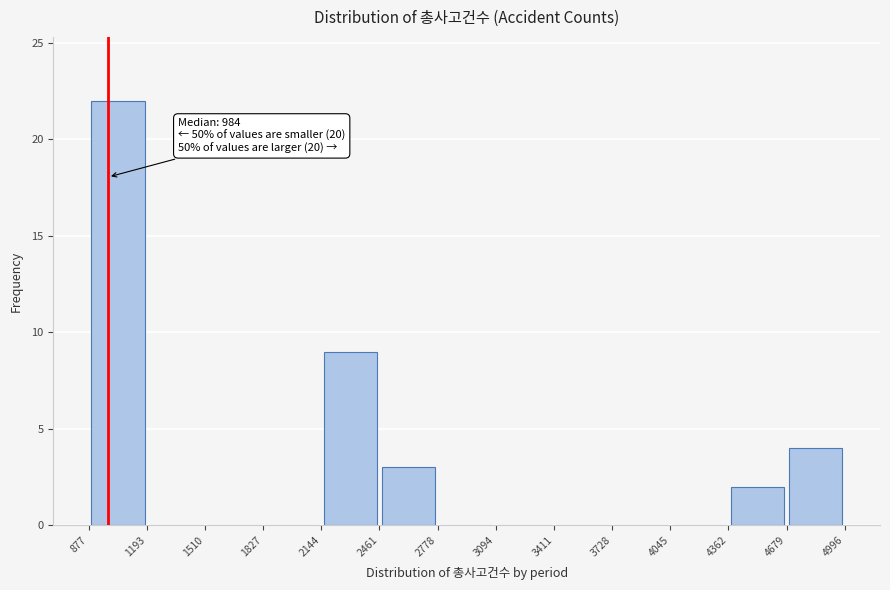

Over which range of the x-axis is the bar tallest?

877 to 1193